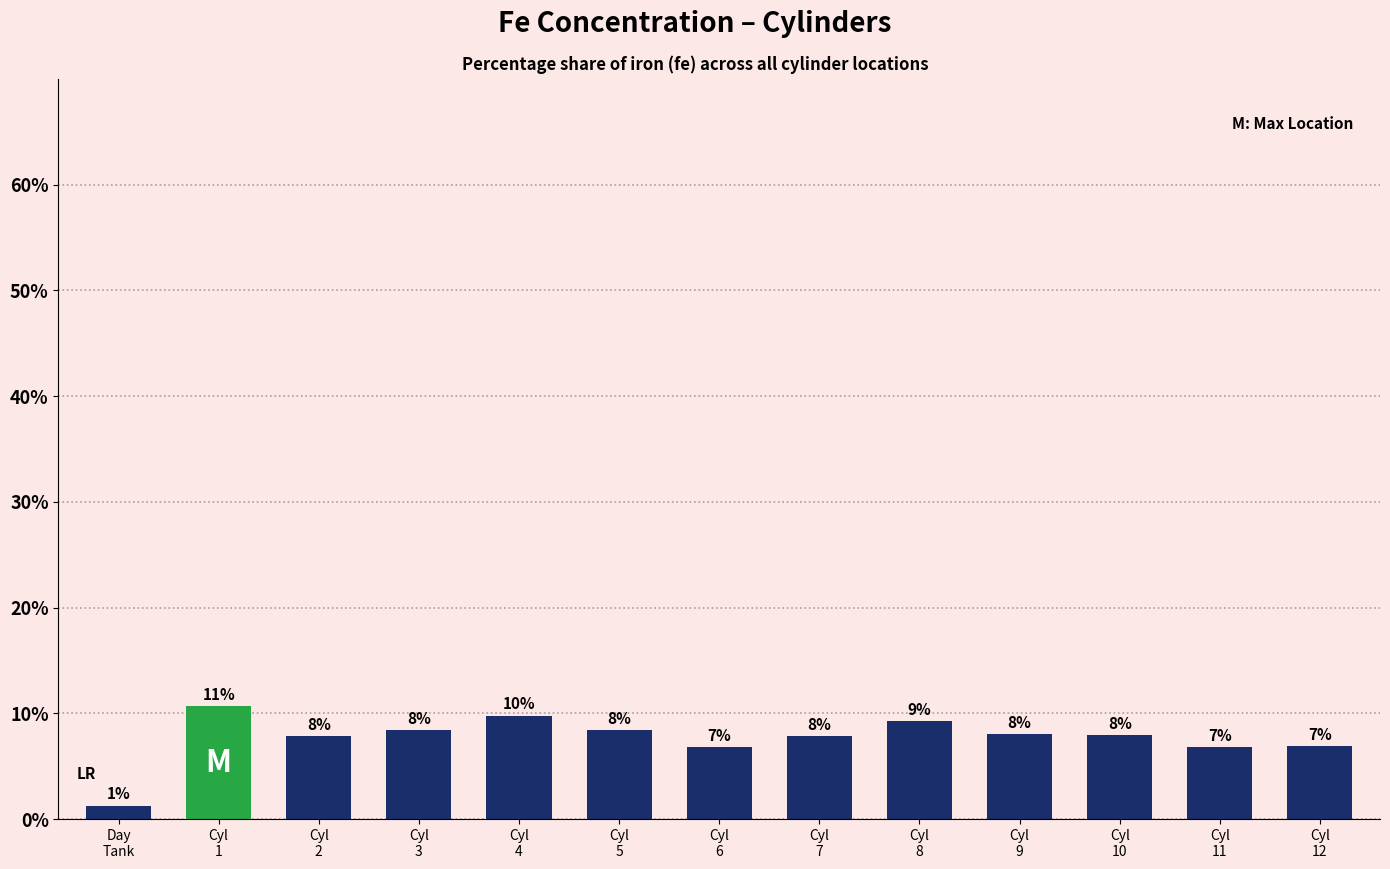

What is the maximum value shown in the chart?

10.7